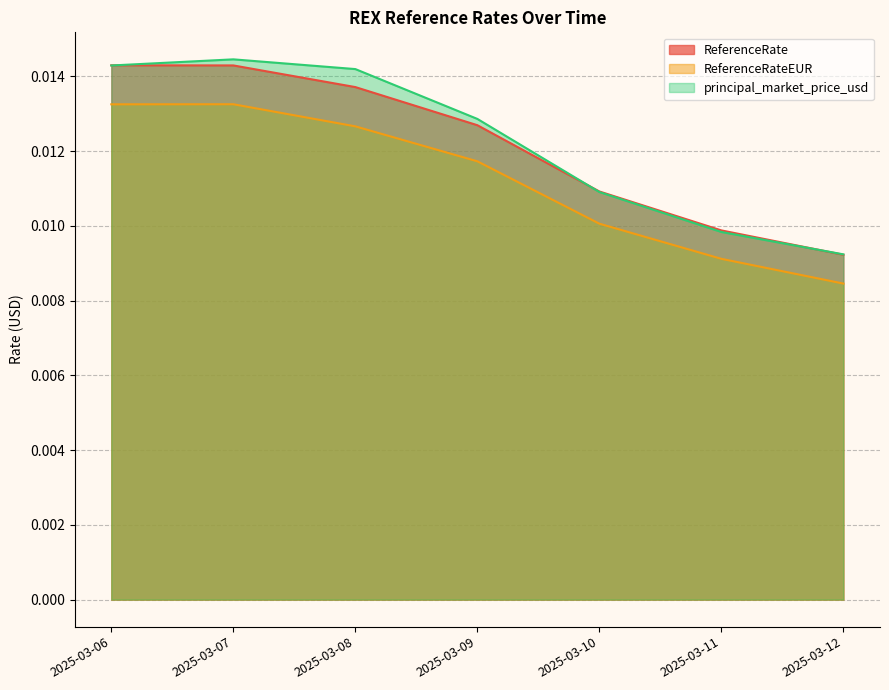

What is the sum of all ReferenceRate values?

0.1